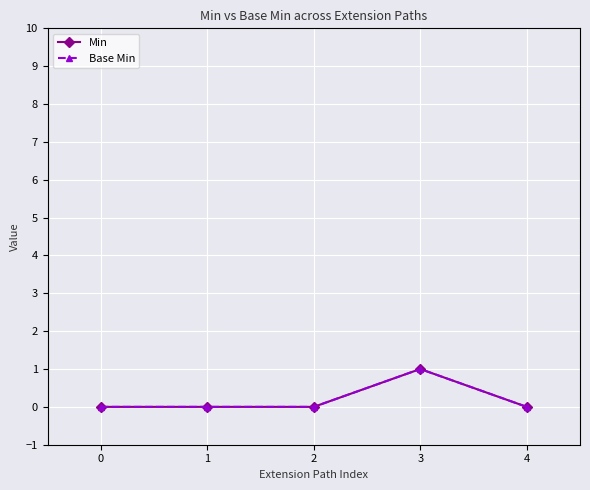

Is the value of Base Min at 0 greater than the value of Min at 2?

No